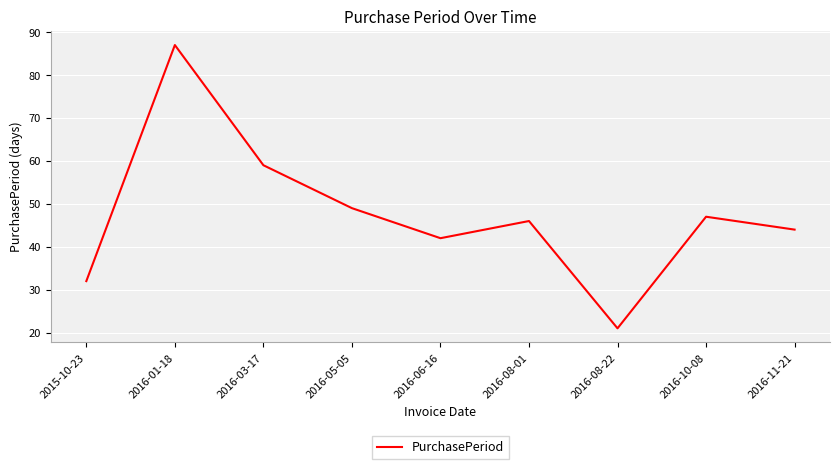

Reading left to right, list all the values displayed in this chart.

32	87	59	49	42	46	21	47	44